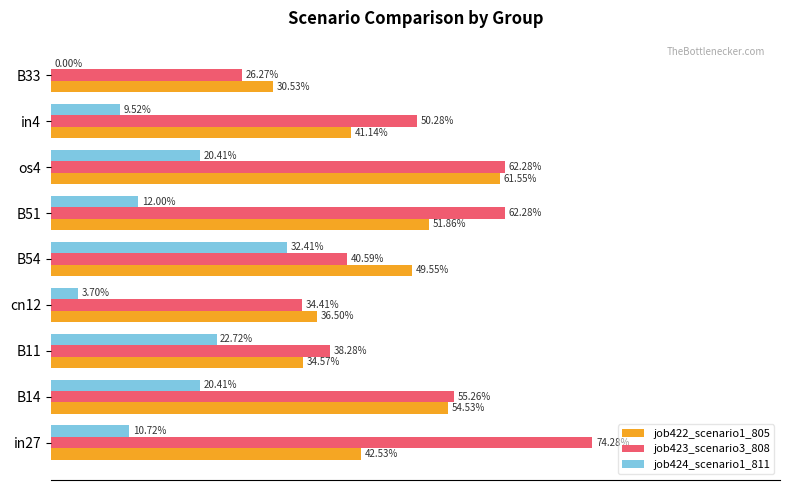

Reading right to left, transcribe all the data shown in this chart.

job422_scenario1_805: 0.3	0.4	0.6	0.5	0.5	0.4	0.3	0.5	0.4
job423_scenario3_808: 0.3	0.5	0.6	0.6	0.4	0.3	0.4	0.6	0.7
job424_scenario1_811: 0.0	0.1	0.2	0.1	0.3	0.0	0.2	0.2	0.1